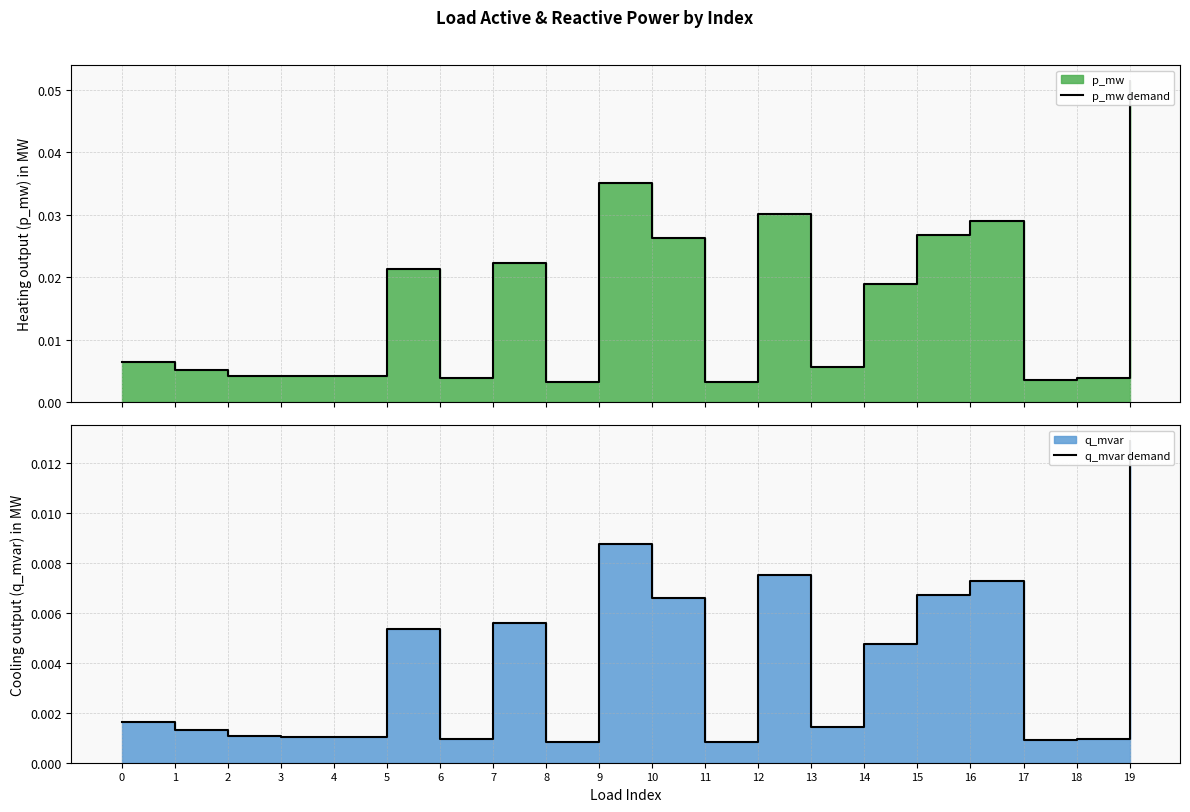

At which category does q_mvar demand reach its first local peak?

5